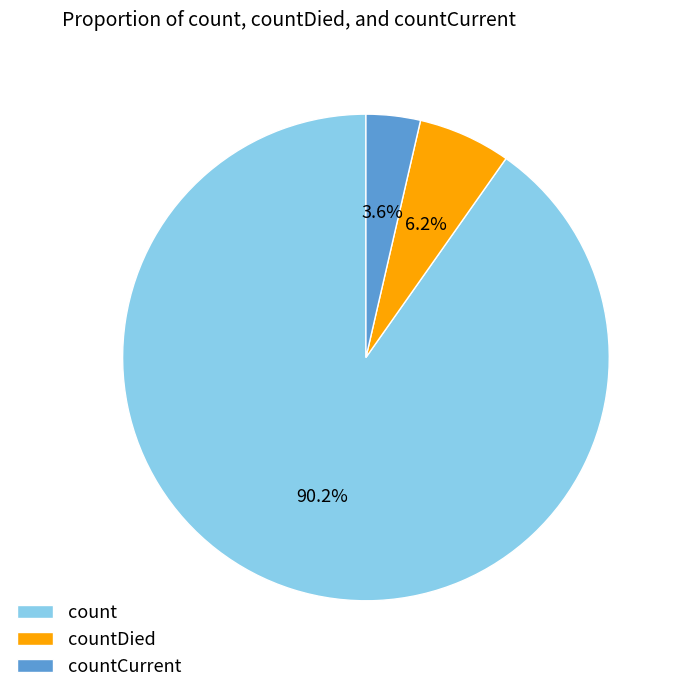

How many slices are in this pie chart?

3